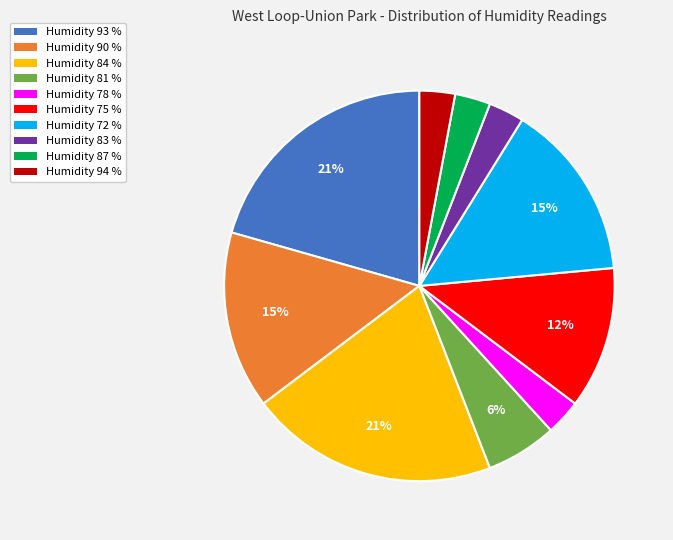

Is it true that Humidity 81 % is 21% of the pie?

False